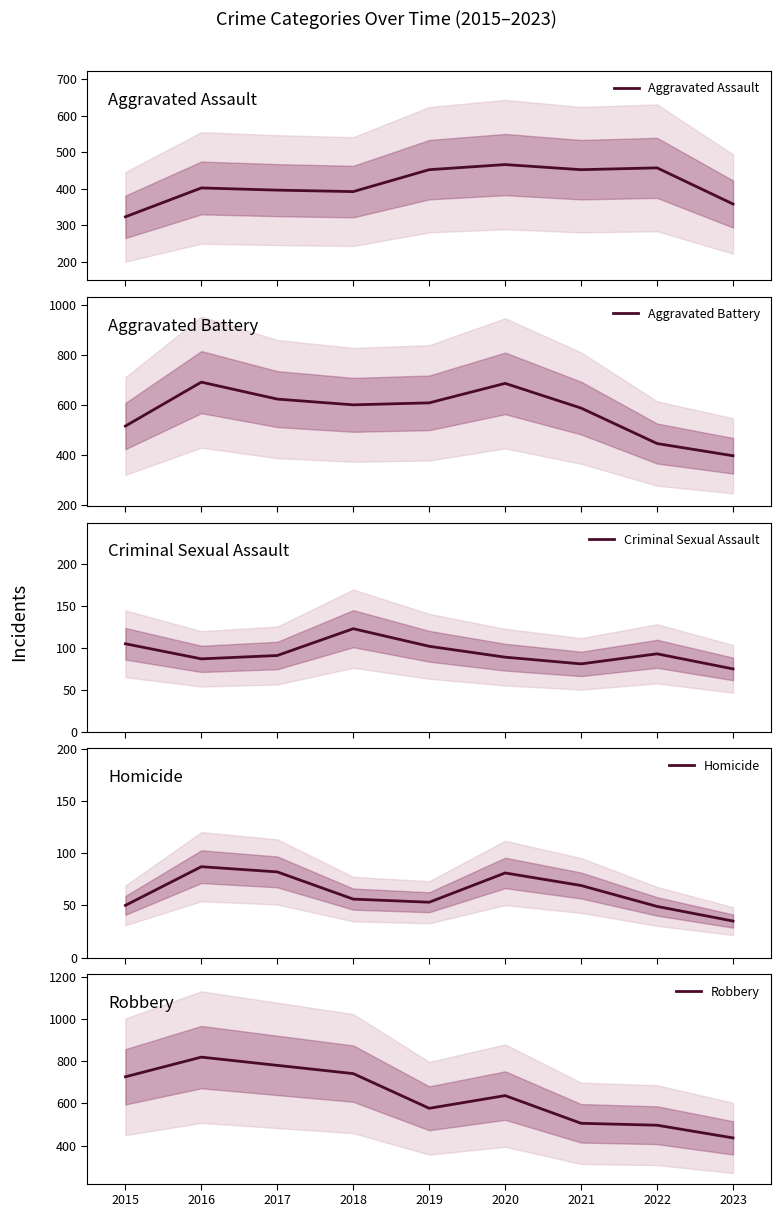

How many data points in Criminal Sexual Assault are less than 91?

4